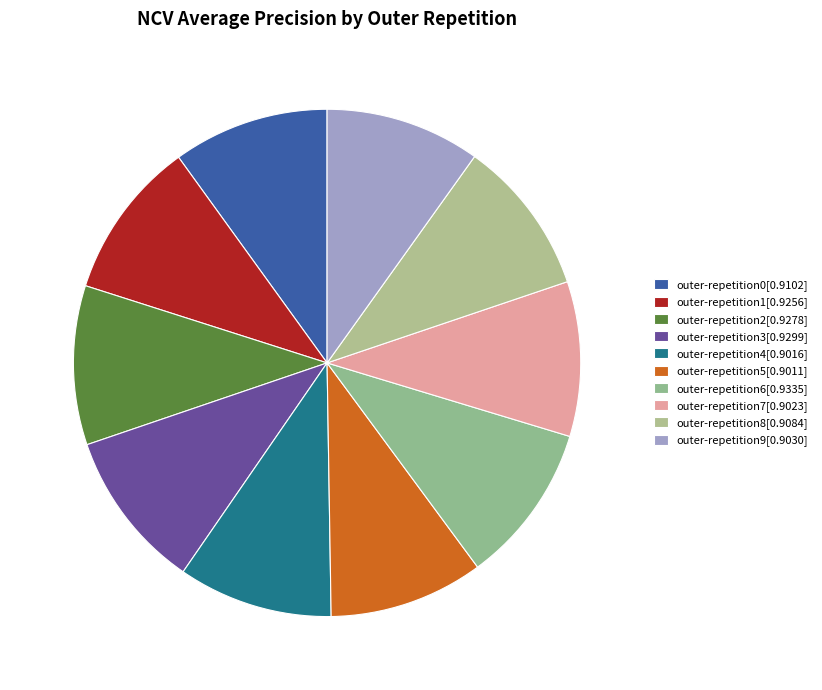

What percentage is the outer-repetition7 slice, to the nearest percent?

10%